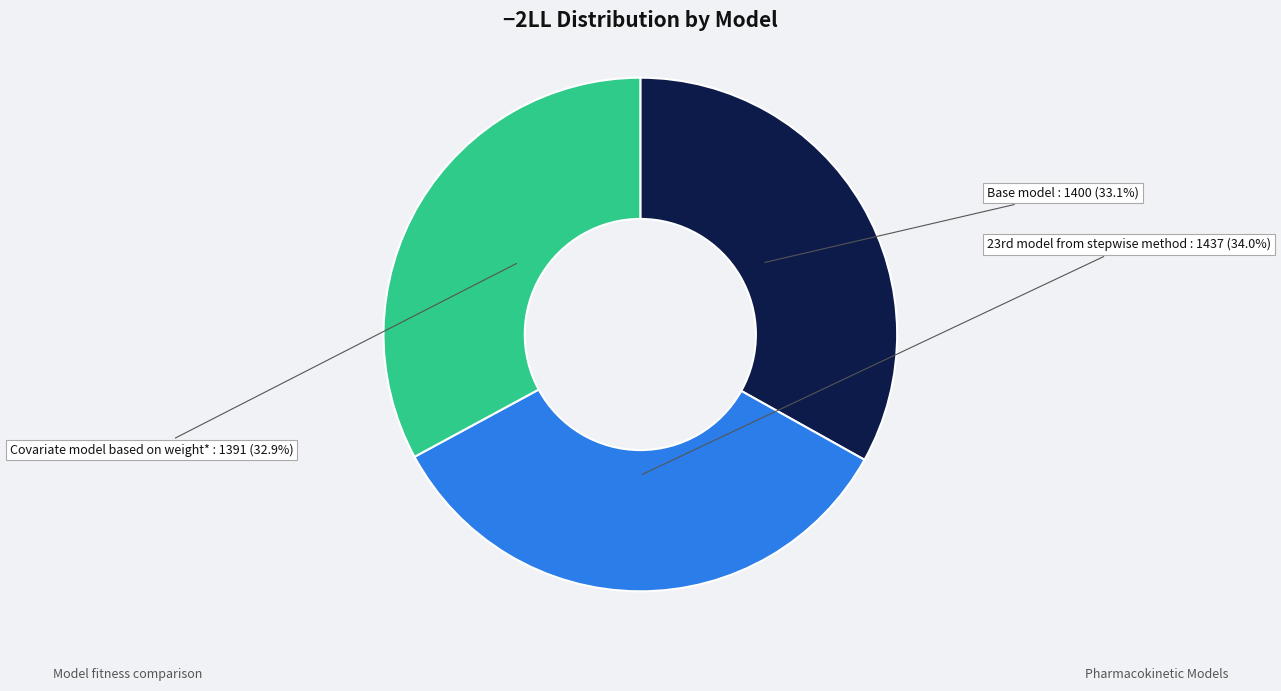

Is it true that Base model is 33% of the pie?

True